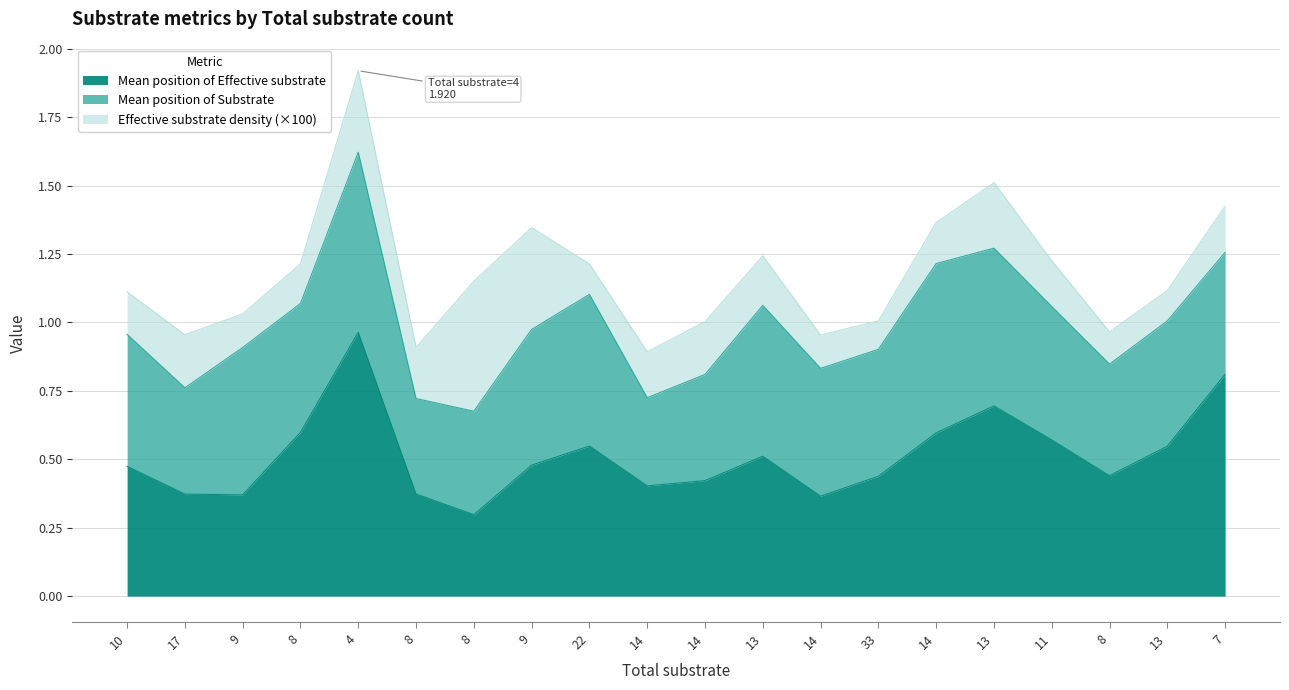

List the labels in order of Mean position of Effective substrate value, smallest first.

8, 14, 9, 17, 8, 14, 14, 33, 8, 10, 9, 13, 13, 22, 11, 14, 8, 13, 7, 4